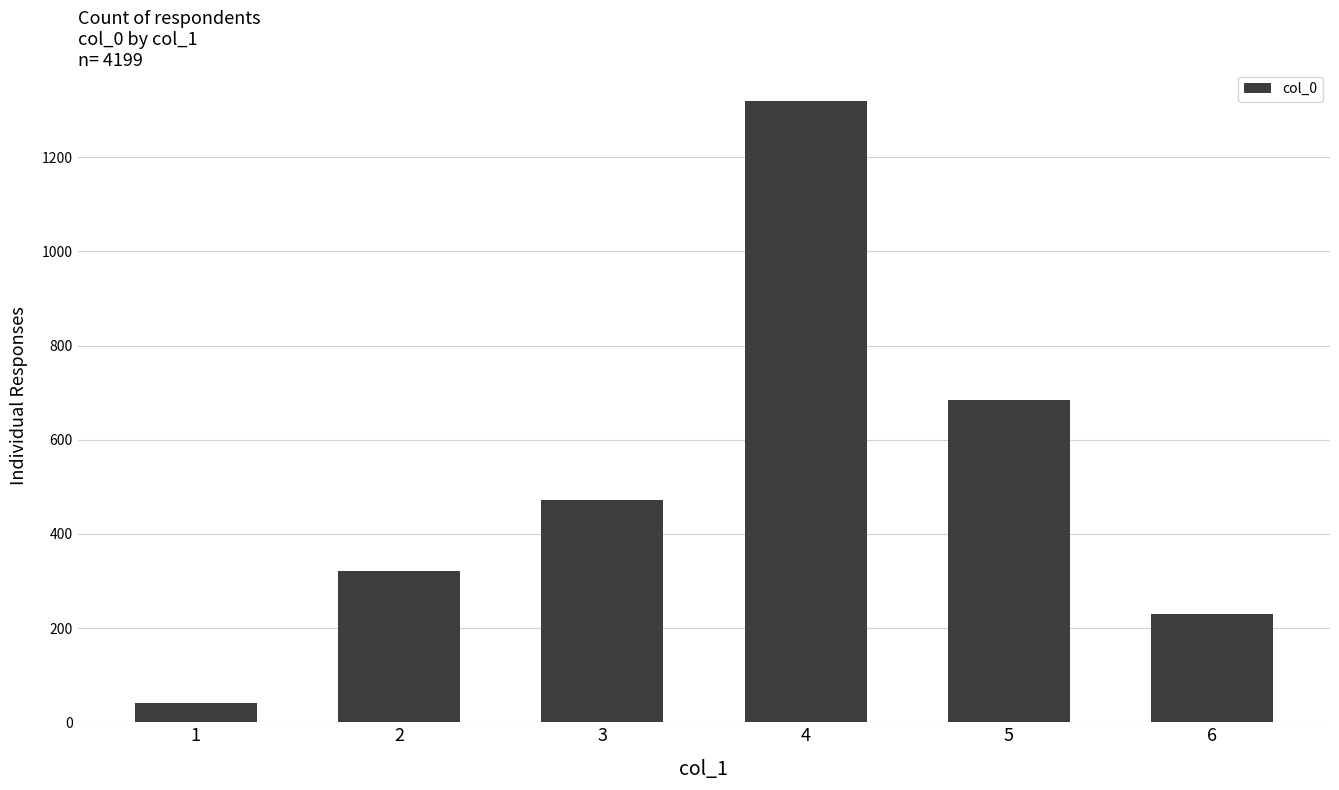

What is the difference between the maximum and minimum values?

1280